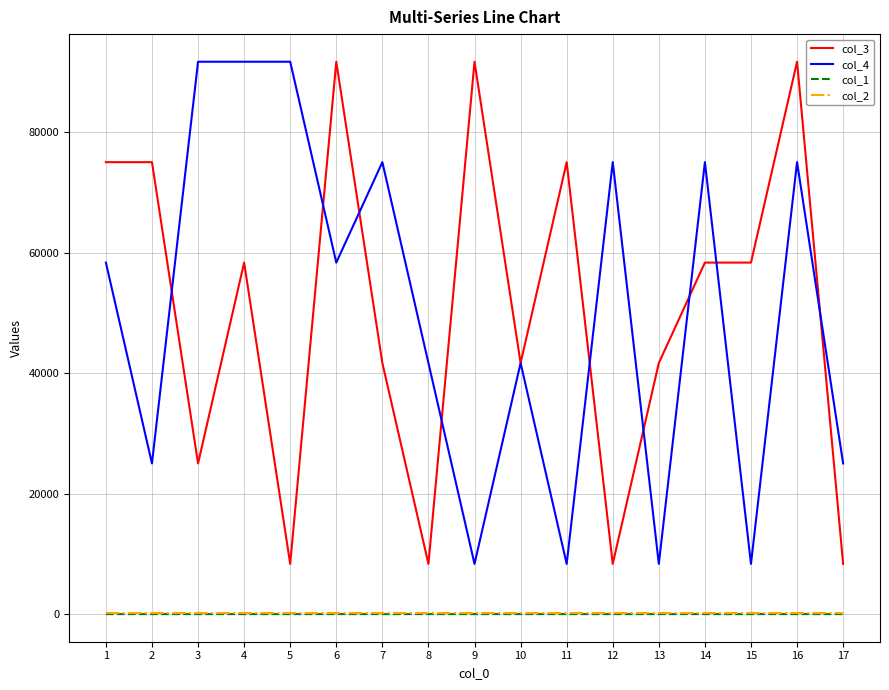

Is the value of col_2 at 3 greater than the value of col_3 at 9?

No